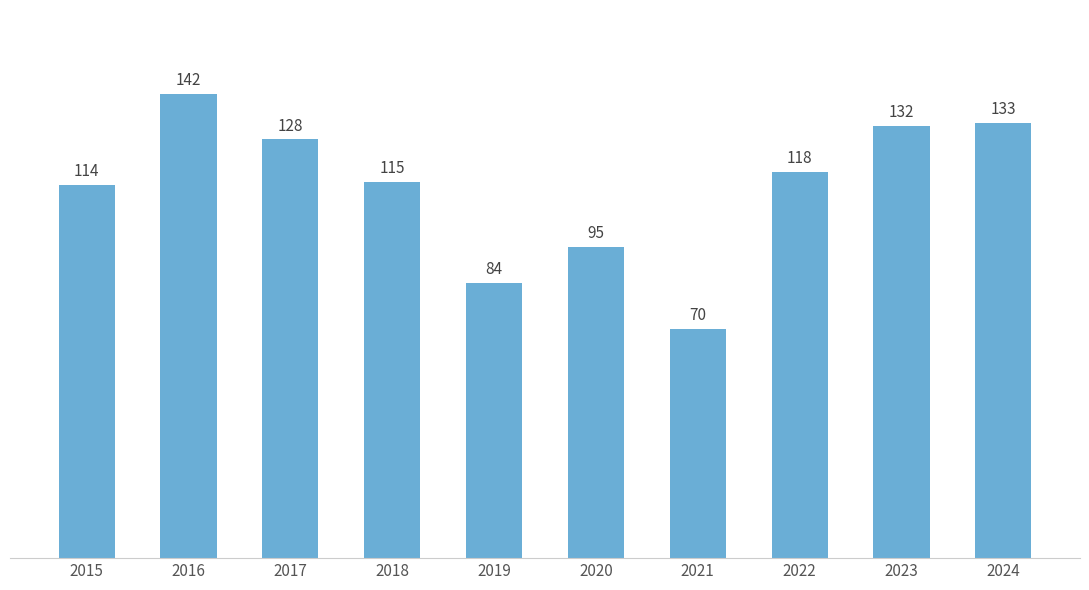

Which label corresponds to the largest value in the chart?

2016